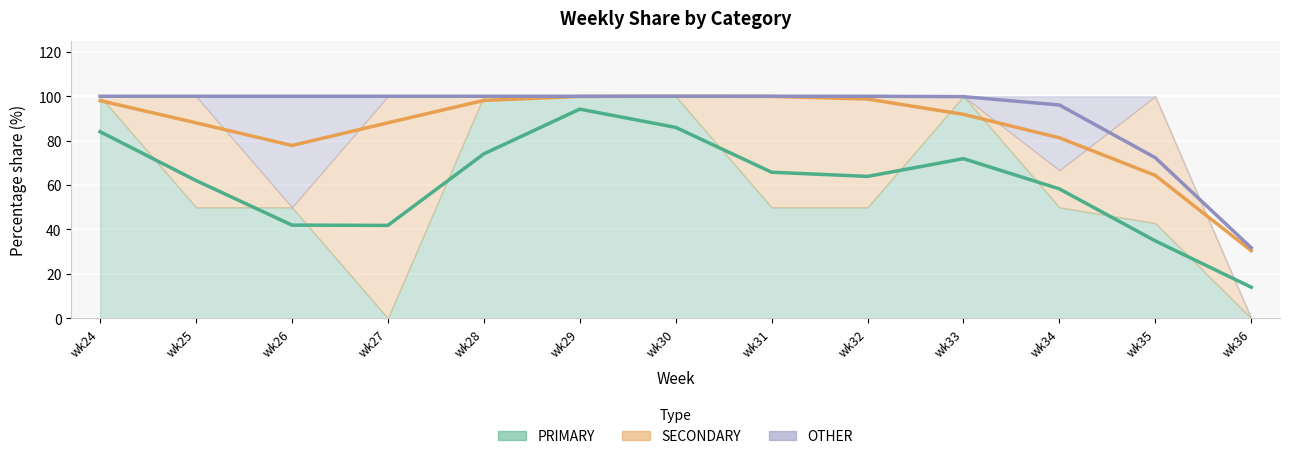

Is it true that PRIMARY equals 94.2 at wk29?

True